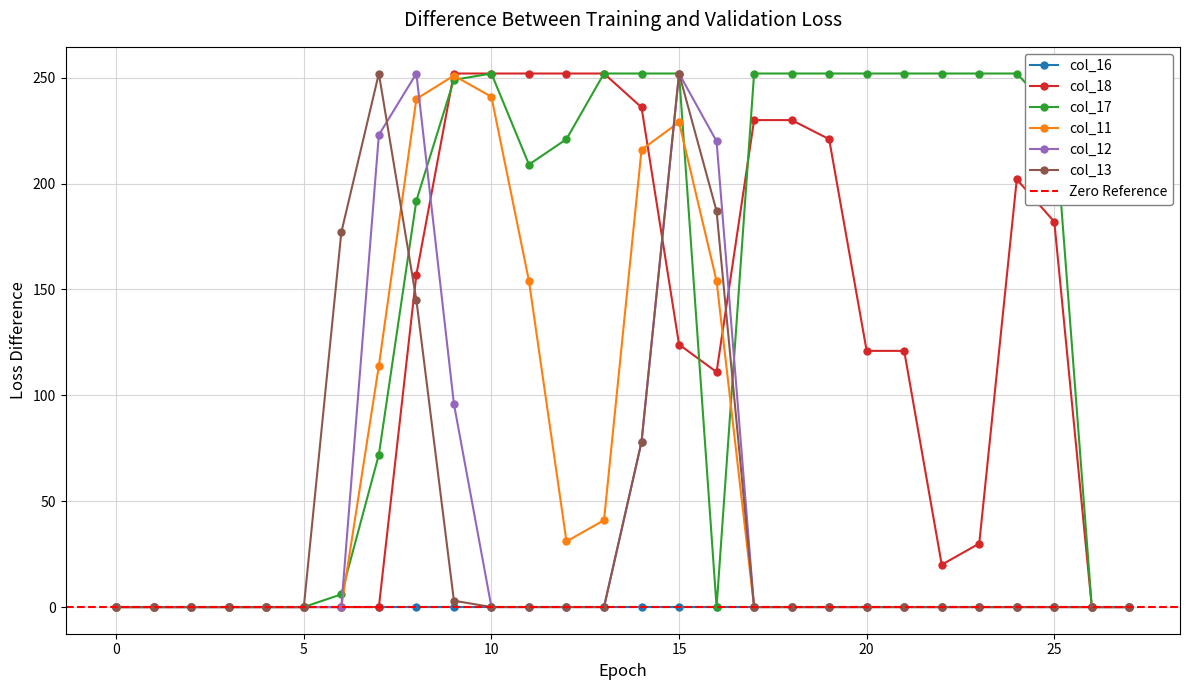

Is the value of col_18 at 10 greater than the value of col_11 at 20?

Yes